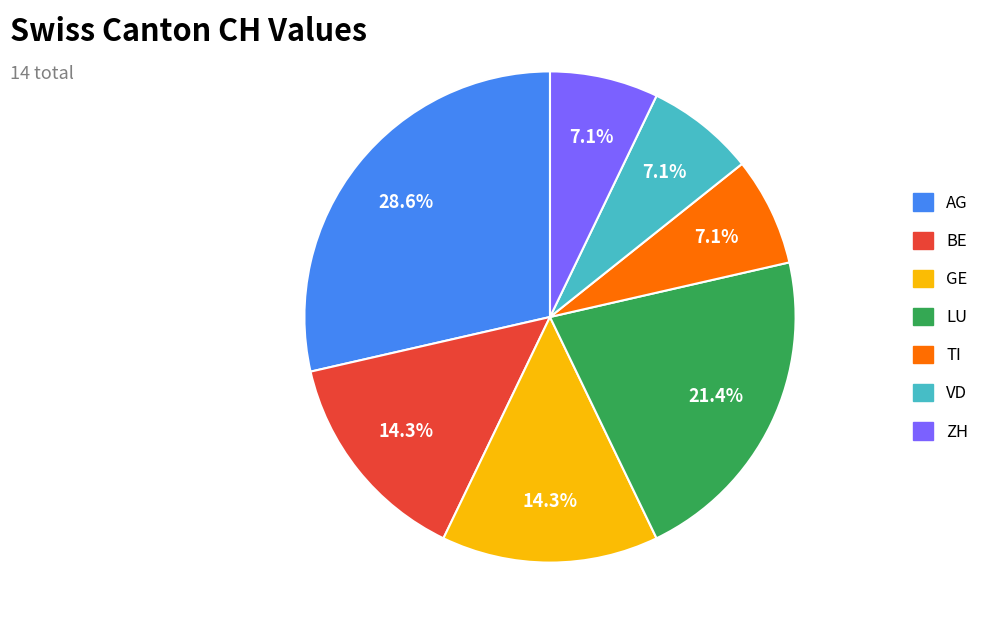

Is there any slice that represents more than half of the pie?

No